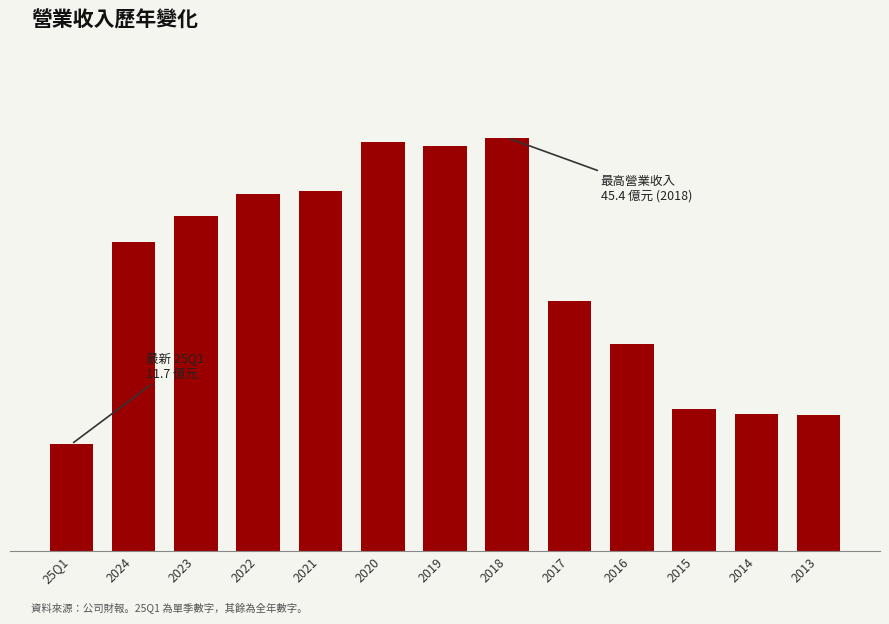

Read the value at 2016.

22.7